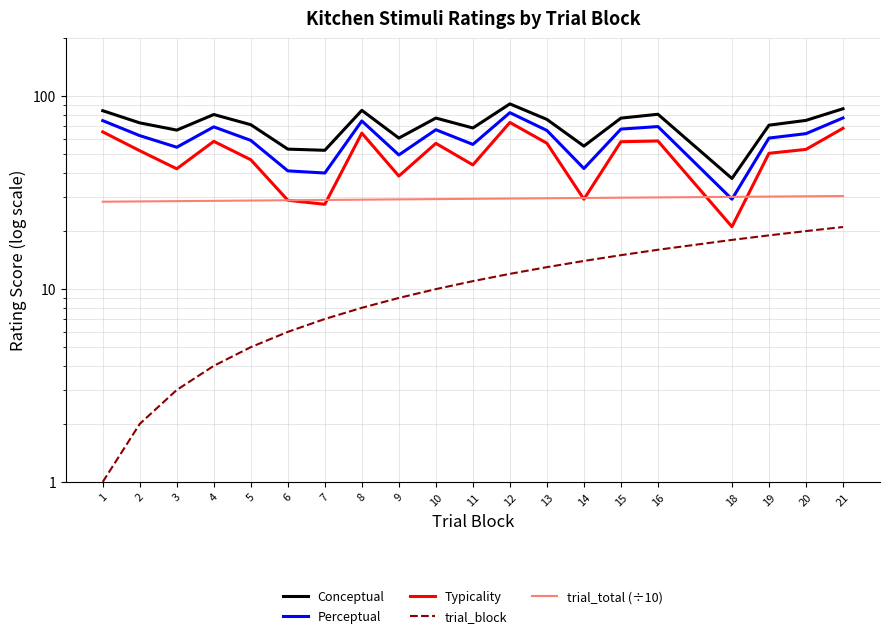

At which label does Perceptual first exceed 64?

1